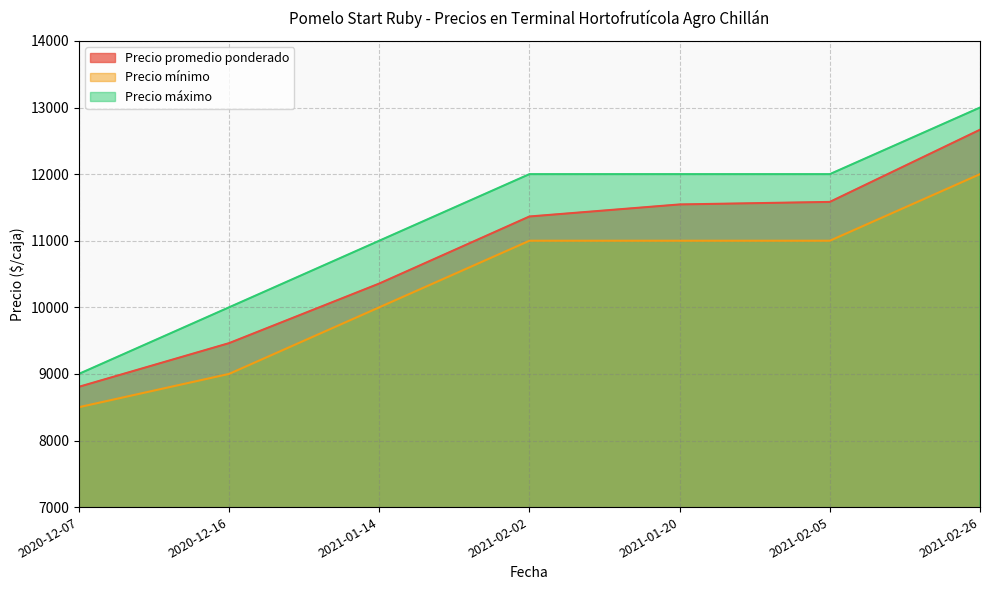

At how many categories does at least one series exceed 8759?

7